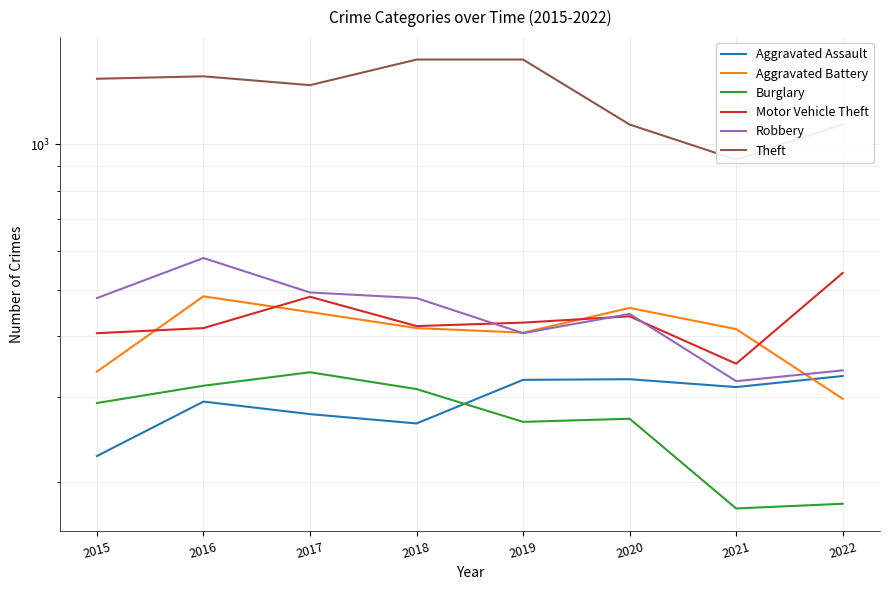

Rank the categories by Aggravated Assault value from highest to lowest.

2022, 2020, 2019, 2021, 2016, 2017, 2018, 2015